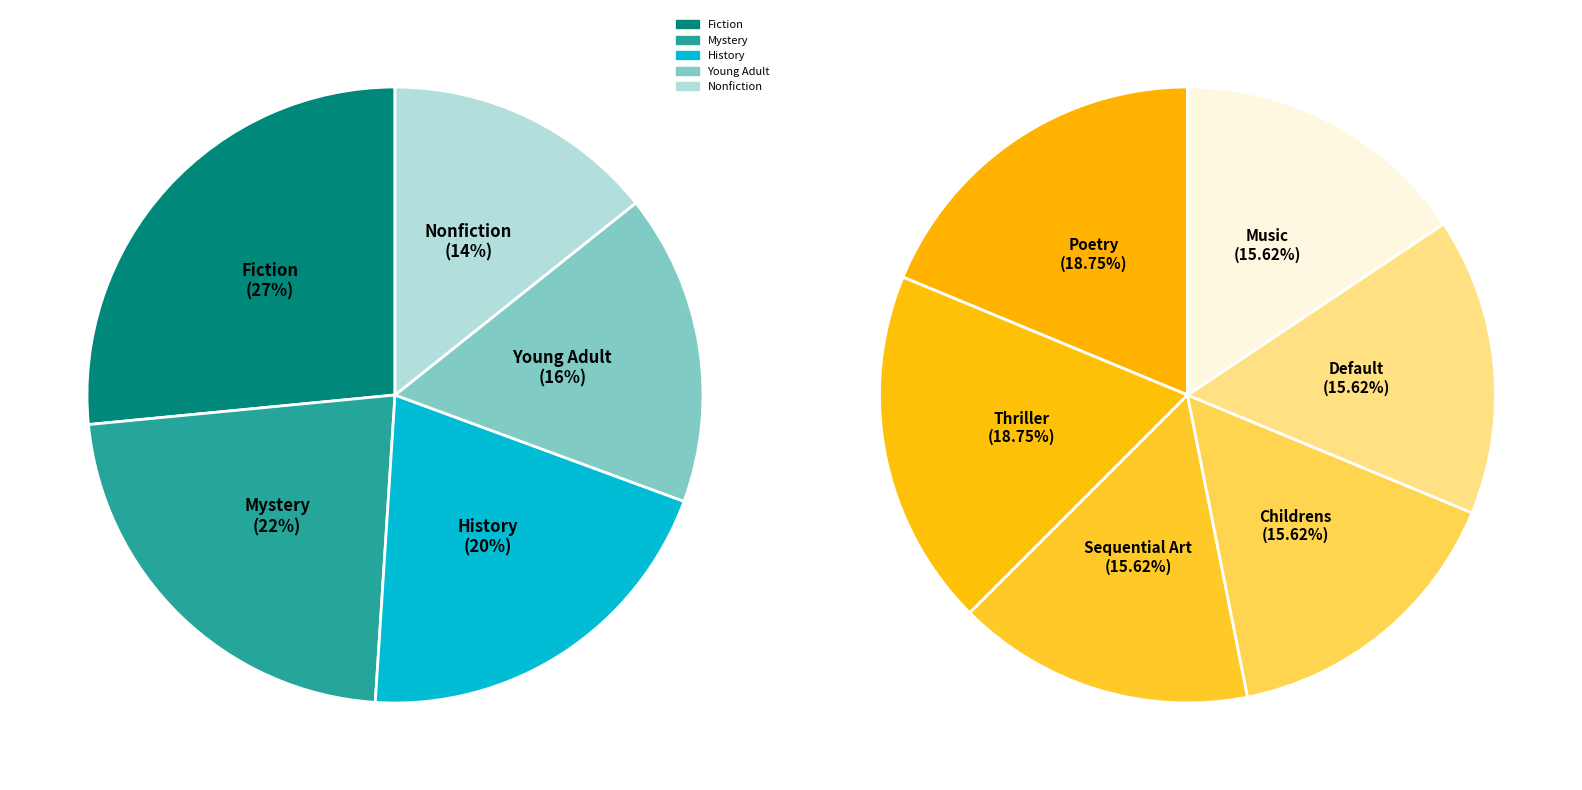

True or false: Science Fiction accounts for 1% of the total.

False